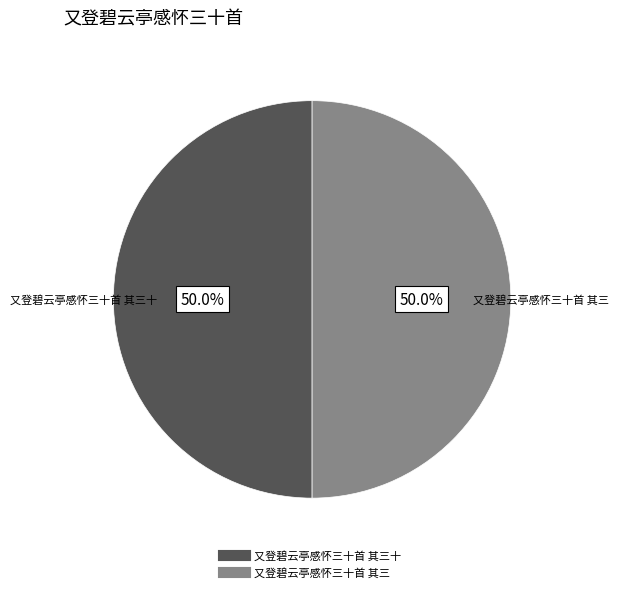

Rank the categories by value from lowest to highest.

又登碧云亭感怀三十首 其三十, 又登碧云亭感怀三十首 其三